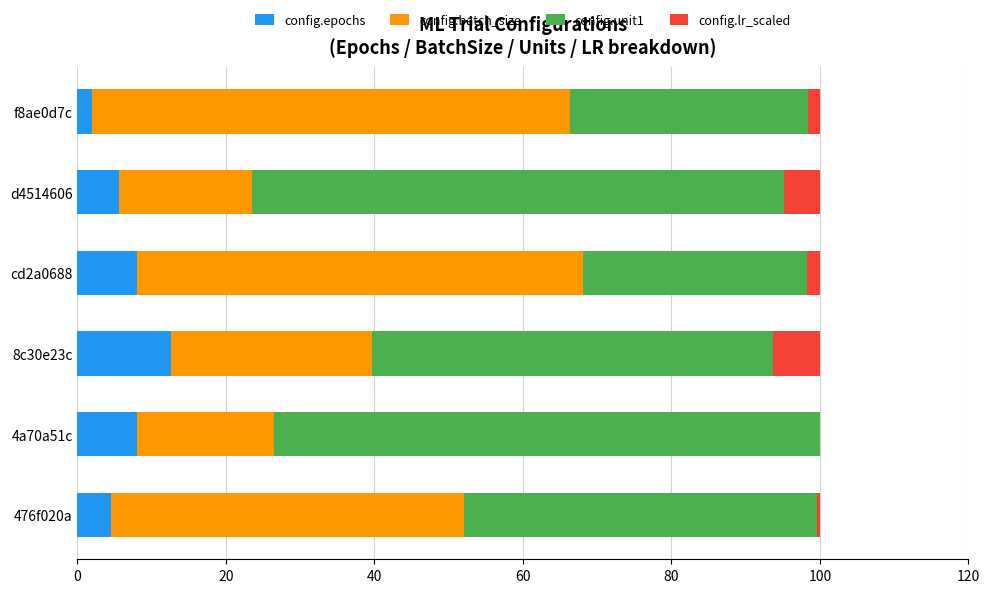

The value of config.epochs at 4a70a51c is 12.0. True or false?

False